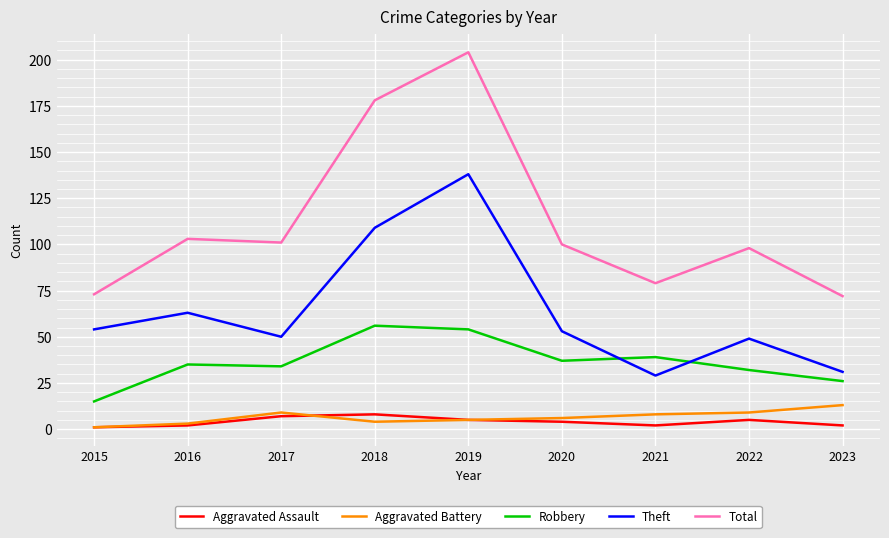

Which category has the lowest value in the Robbery series?

2015